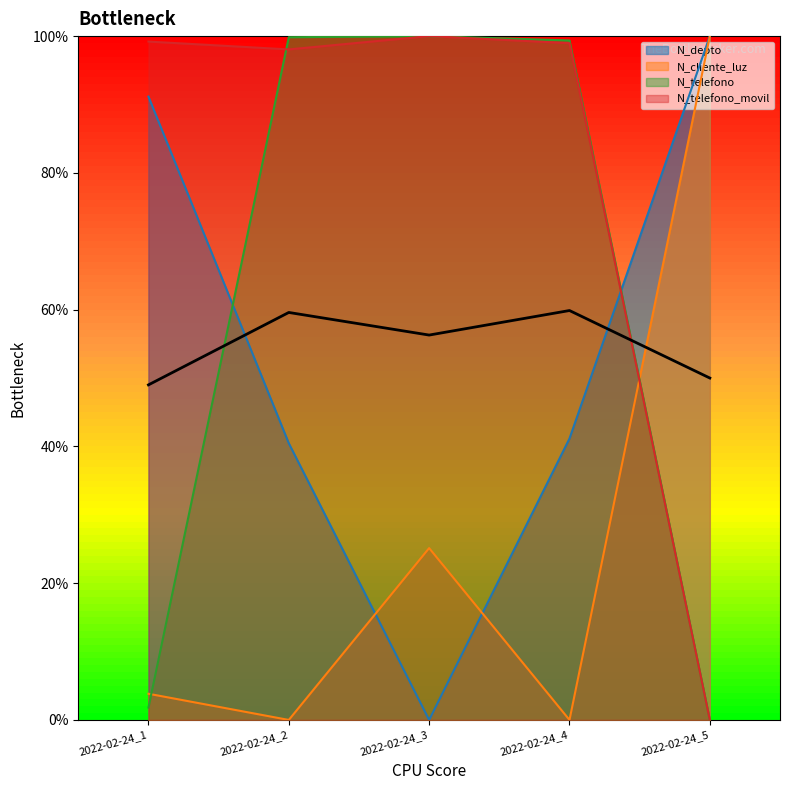

Between 2022-02-24_1 and 2022-02-24_3, which series saw the biggest shift?

N_telefono